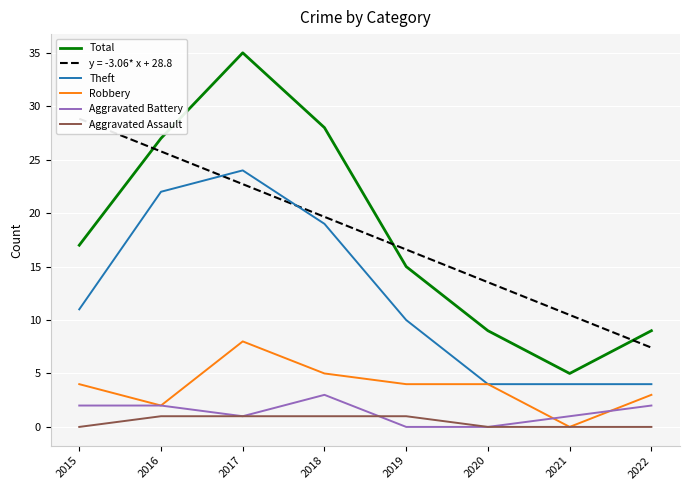

The value of Robbery at 2018 is 5. True or false?

True